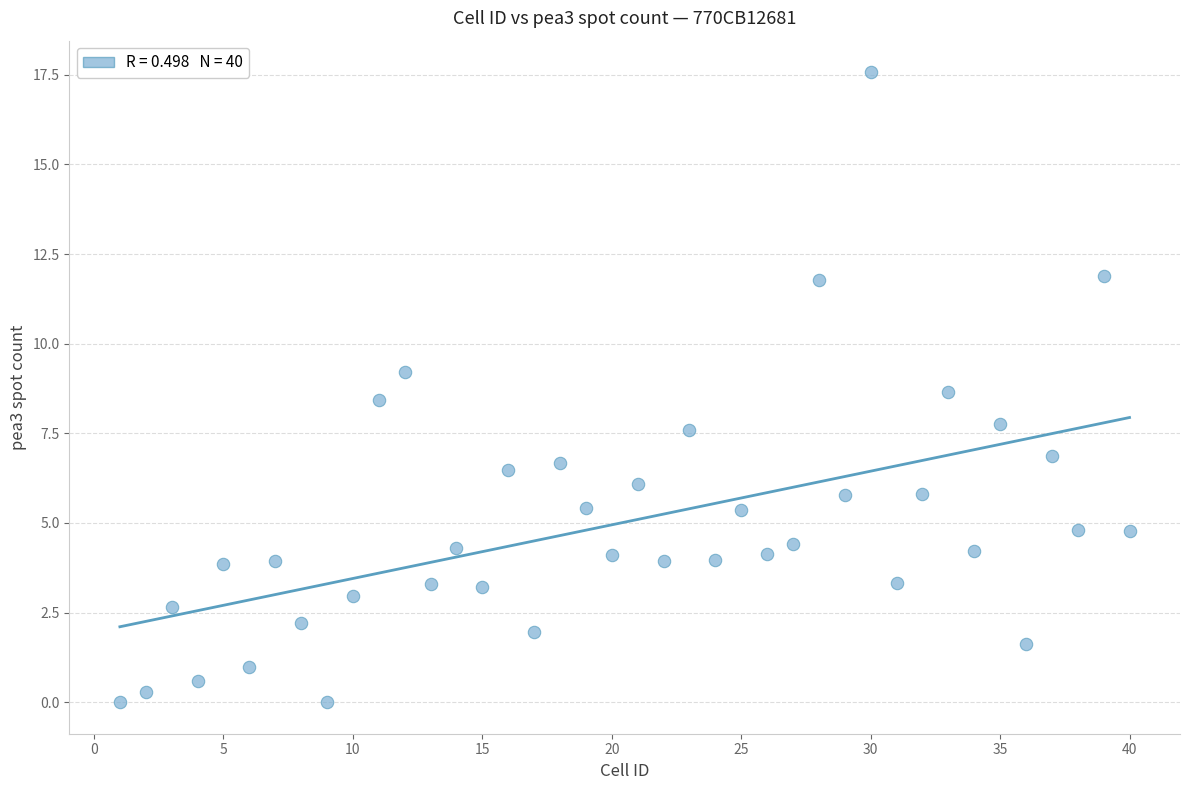

What is the range of Y values (max minus min)?

17.6